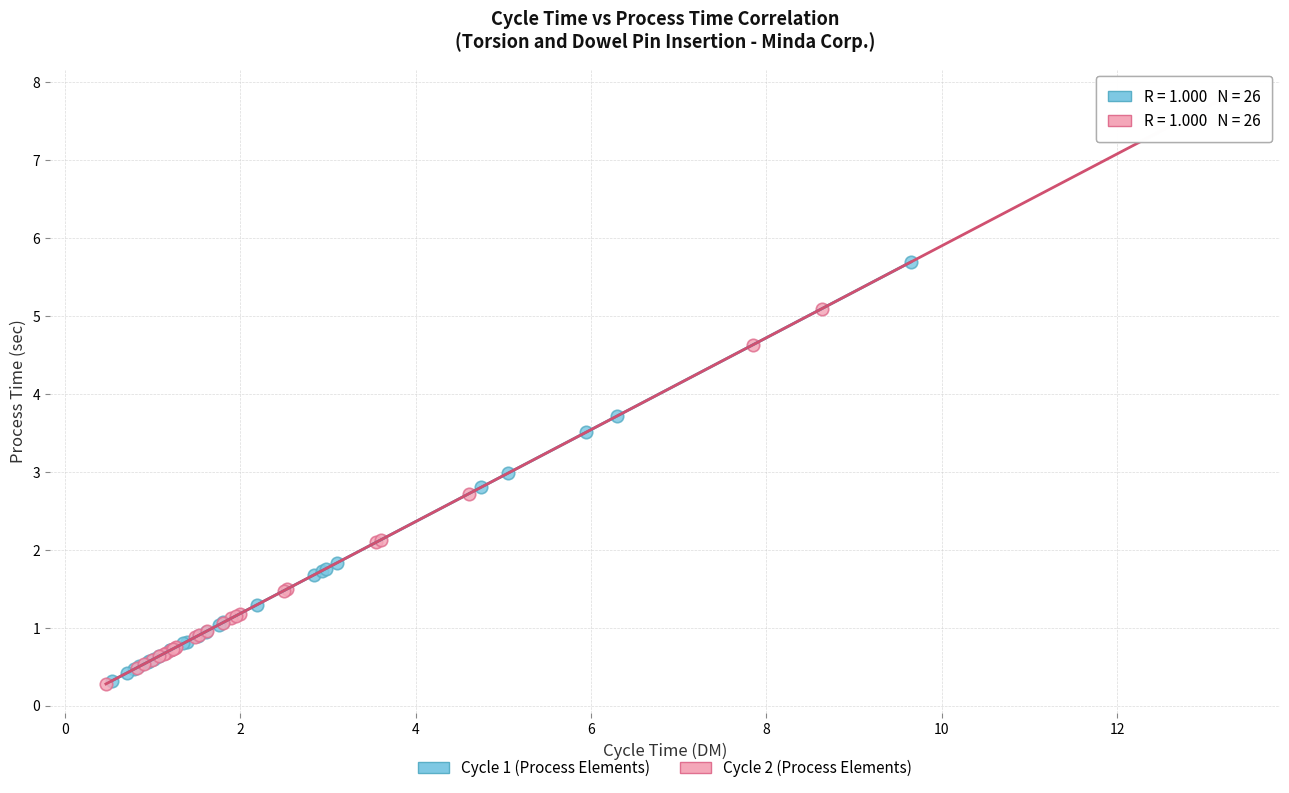

Which series contains the highest Y value?

Cycle 2 (Process Elements)